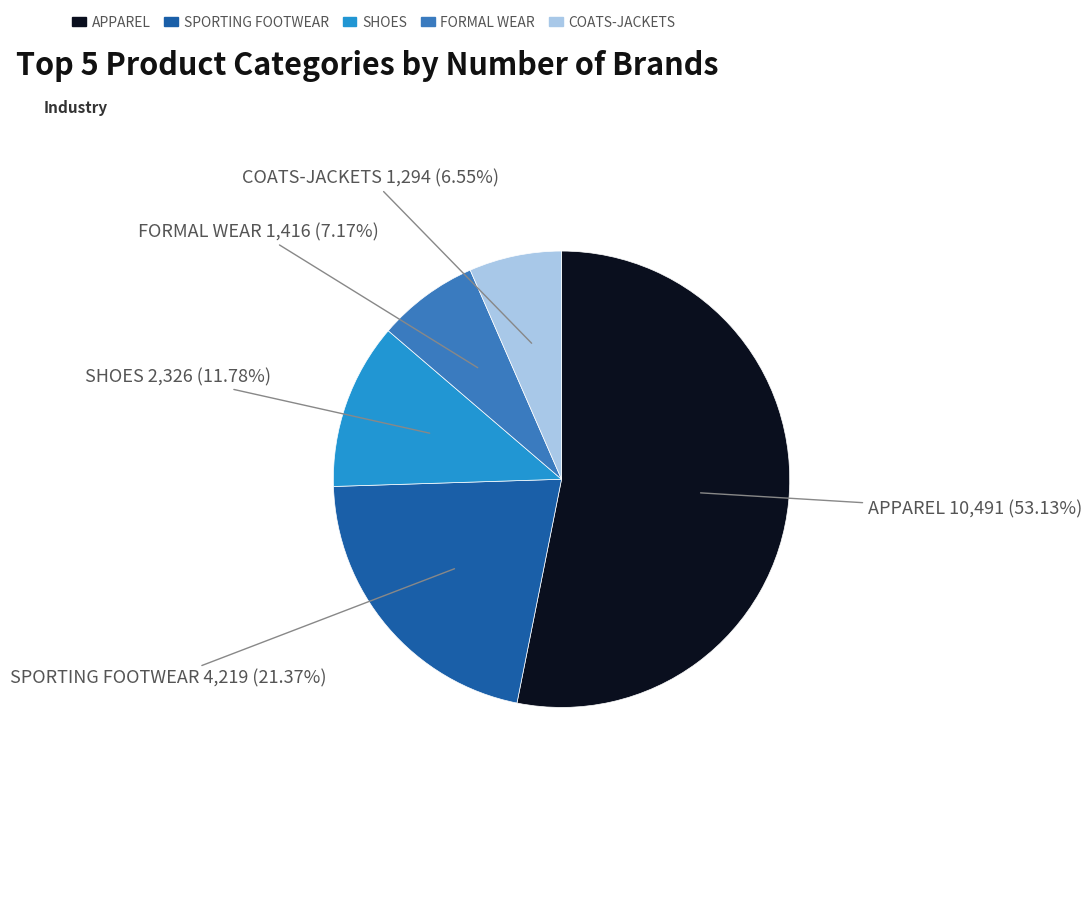

Which category has the biggest portion of the pie?

APPAREL